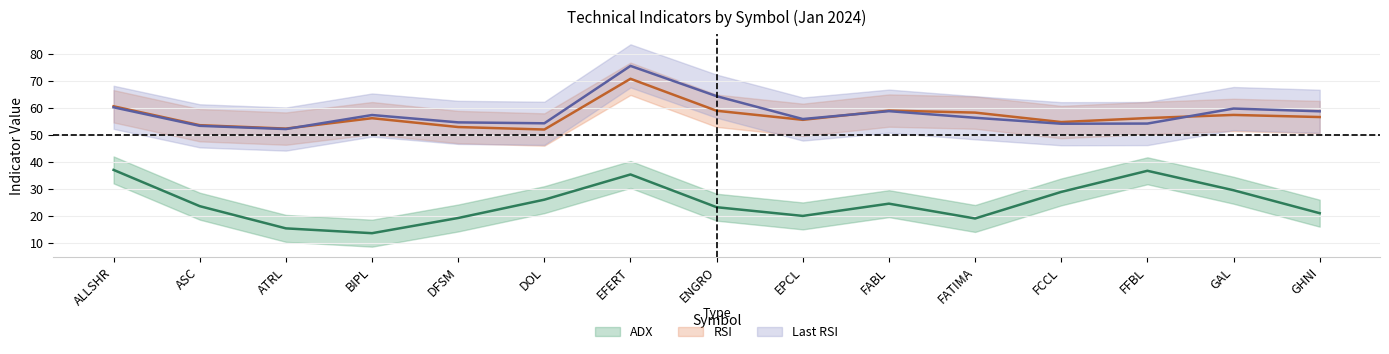

At which label does RSI reach its minimum?

DOL